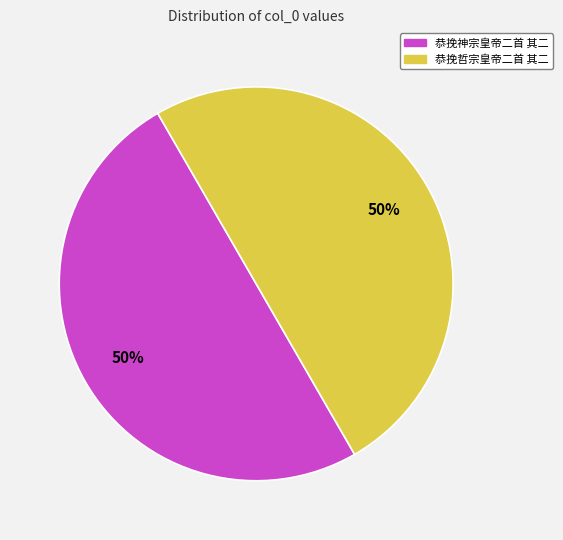

Is the sum of 恭挽哲宗皇帝二首 其二 and 恭挽神宗皇帝二首 其二 greater than half?

Yes